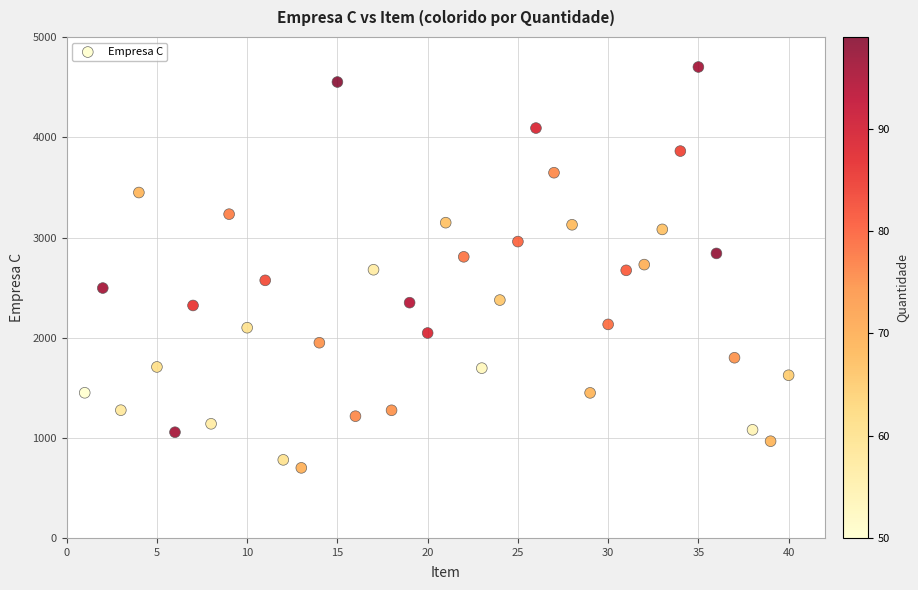

What is the range of X values (max minus min)?

39